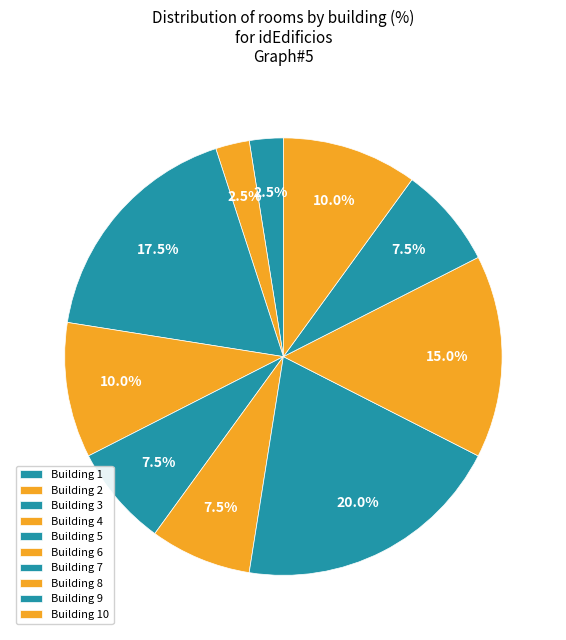

Which category has the biggest portion of the pie?

7